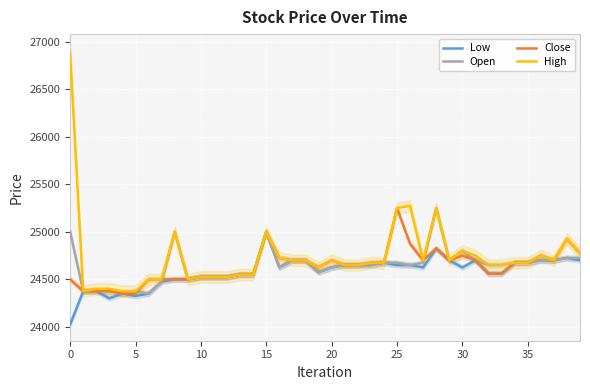

Reading left to right, transcribe all the data shown in this chart.

Low: 24025.0	24375.0	24375.0	24300.0	24350.0	24325.0	24350.0	24475.0	24500.0	24500.0	24525.0	24525.0	24525.0	24550.0	24550.0	25000.0	24625.0	24700.0	24700.0	24575.0	24625.0	24650.0	24650.0	24650.0	24675.0	24650.0	24650.0	24625.0	24825.0	24700.0	24625.0	24700.0	24560.0	24560.0	24675.0	24675.0	24700.0	24700.0	24725.0	24700.0
Open: 25000.0	24375.0	24387.5	24375.0	24350.0	24375.0	24350.0	24475.0	25000.0	24500.0	24525.0	24525.0	24525.0	24550.0	24550.0	25000.0	24625.0	24700.0	24700.0	24575.0	24625.0	24650.0	24650.0	24650.0	24675.0	24675.0	24650.0	24675.0	25250.0	24700.0	24800.0	24700.0	24650.0	24650.0	24675.0	24675.0	24700.0	24700.0	24725.0	24725.0
Close: 24500.0	24375.0	24375.0	24375.0	24350.0	24352.5	24500.0	24500.0	24500.0	24500.0	24525.0	24525.0	24525.0	24550.0	24550.0	25000.0	24725.0	24700.0	24700.0	24625.0	24700.0	24650.0	24650.0	24675.0	24675.0	25250.0	24875.0	24700.0	24825.0	24700.0	24750.0	24700.0	24560.0	24560.0	24675.0	24675.0	24750.0	24700.0	24925.0	24775.0
High: 26875.0	24375.0	24400.0	24400.0	24375.0	24375.0	24500.0	24500.0	25000.0	24500.0	24525.0	24525.0	24525.0	24550.0	24550.0	25000.0	24725.0	24700.0	24700.0	24625.0	24700.0	24650.0	24650.0	24675.0	24675.0	25250.0	25275.0	24700.0	25250.0	24700.0	24800.0	24750.0	24650.0	24650.0	24675.0	24675.0	24750.0	24700.0	24925.0	24775.0